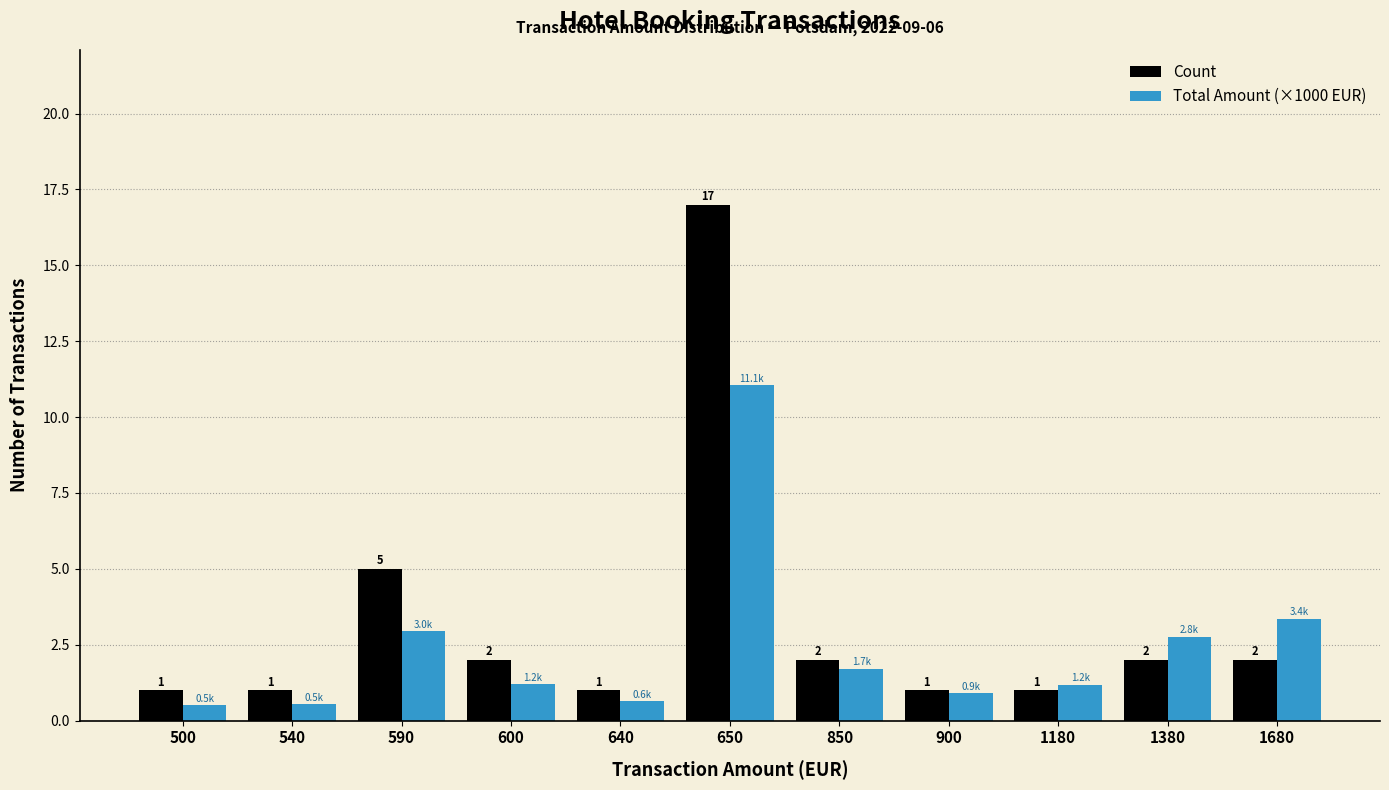

Which series has the largest total across all categories?

Count